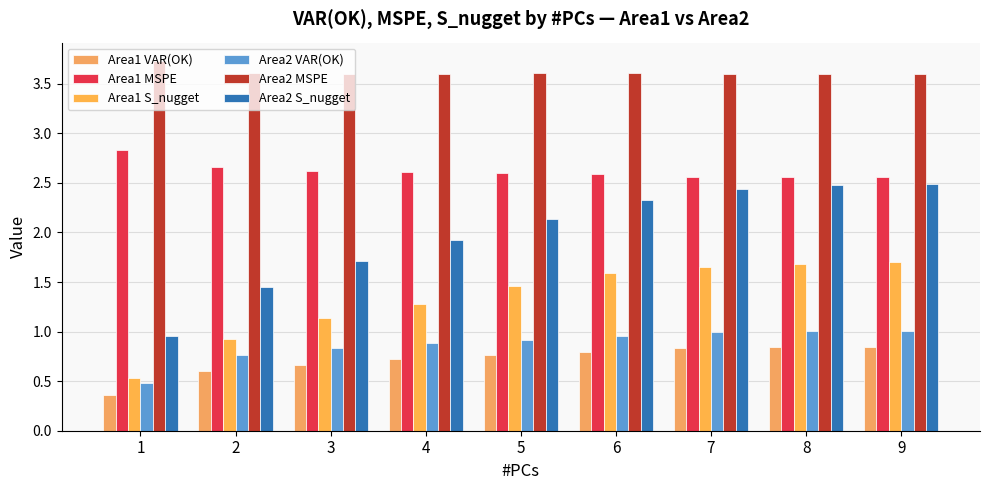

True or false: Area1 S_nugget has a value of 1.5 at 5.

True